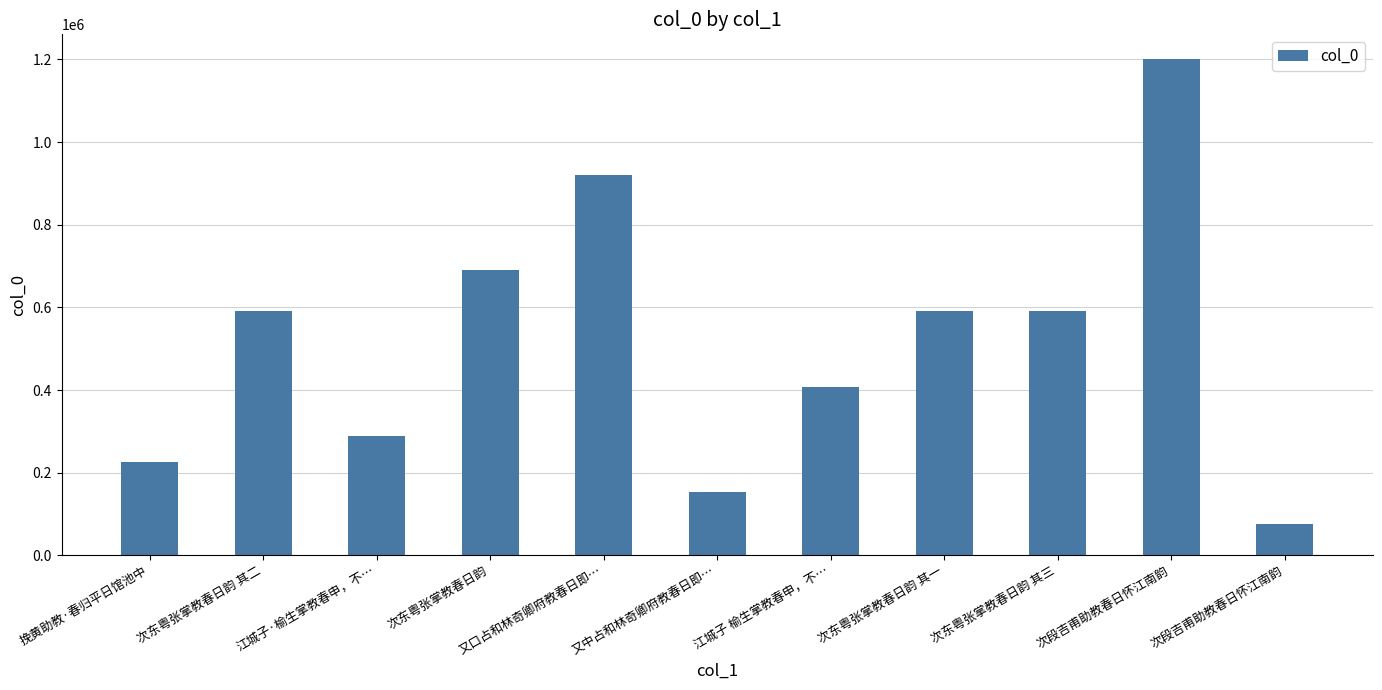

Reading right to left, transcribe all the data shown in this chart.

次段吉甫助教春日怀江南韵=75273	次段吉甫助教春日怀江南韵=1200771	次东粤张掌教春日韵 其三=590565	次东粤张掌教春日韵 其一=590563	江城子 榆生掌教春申，不…=406332	又中占和林奇卿府教春日即…=153525	又口占和林奇卿府教春日即…=919862	次东粤张掌教春日韵=689953	江城子·榆生掌教春申，不…=287519	次东粤张掌教春日韵 其二=590564	挽黄助教·春归平日馆池中=226098